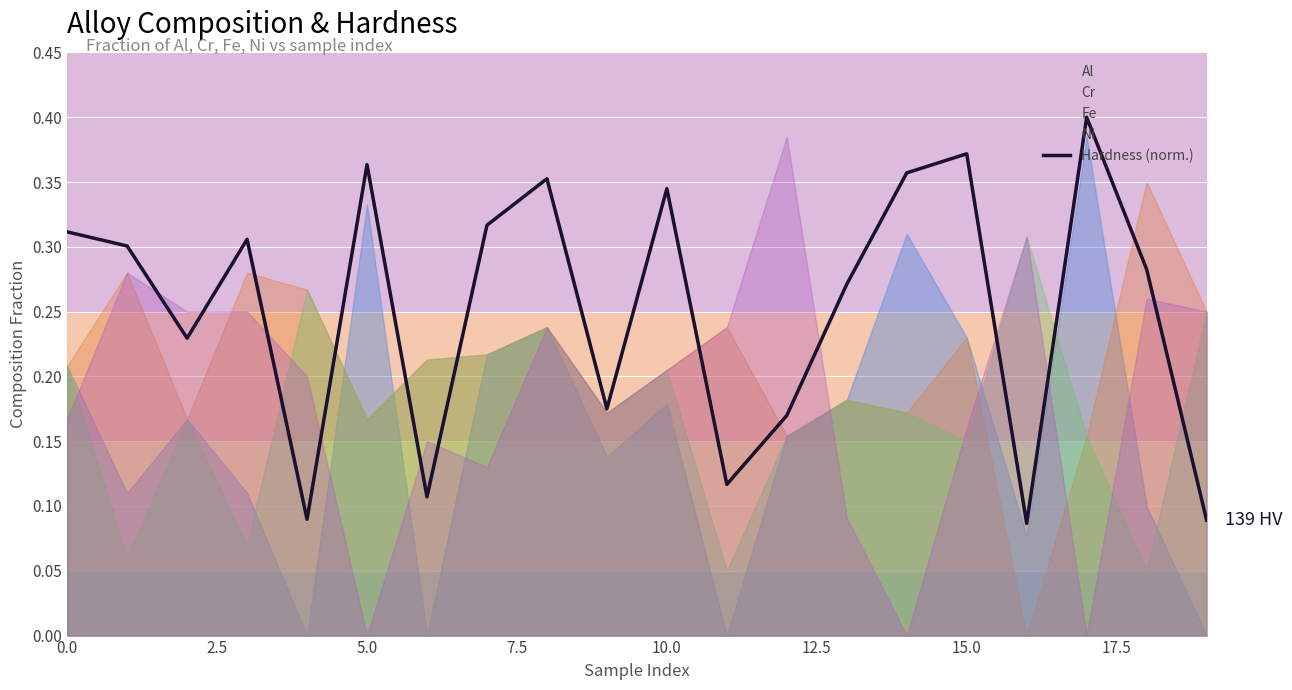

How many points are lower than both their immediate neighbors (excluding endpoints)?

6